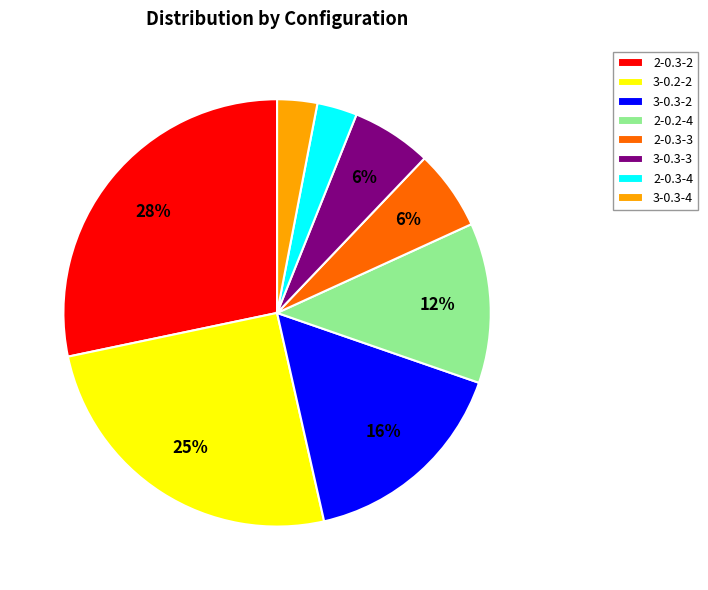

True or false: 2-0.3-4 accounts for 18% of the total.

False